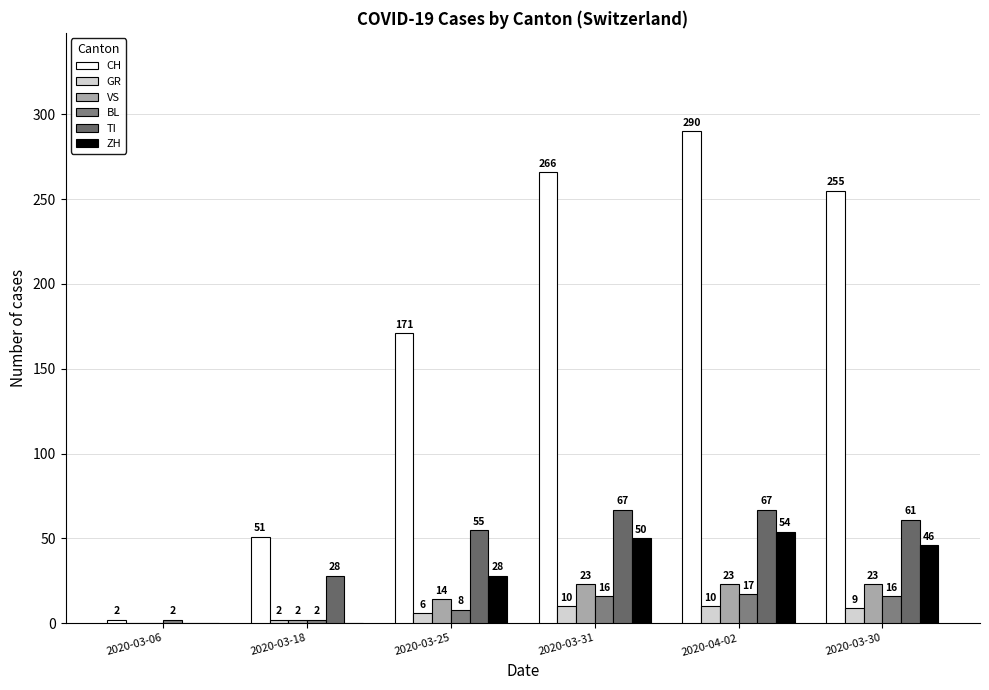

What is the approximate value of ZH at 2020-04-02?

54